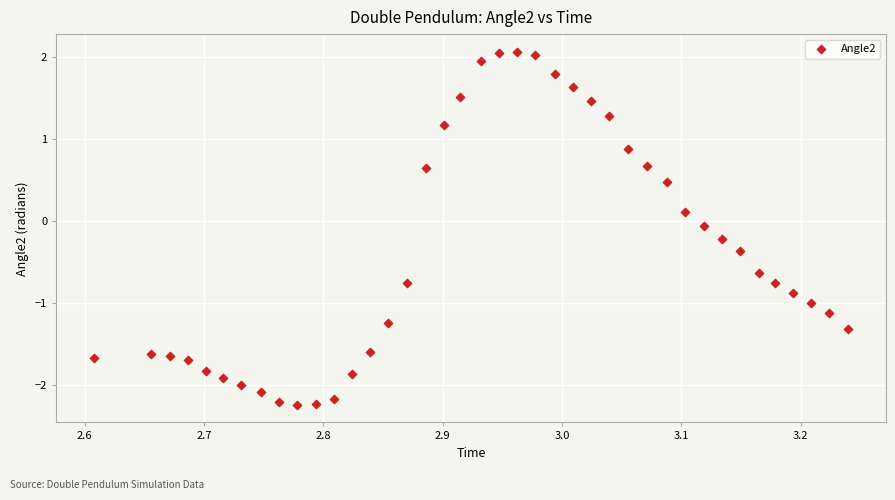

What is the range of Y values (max minus min)?

4.3